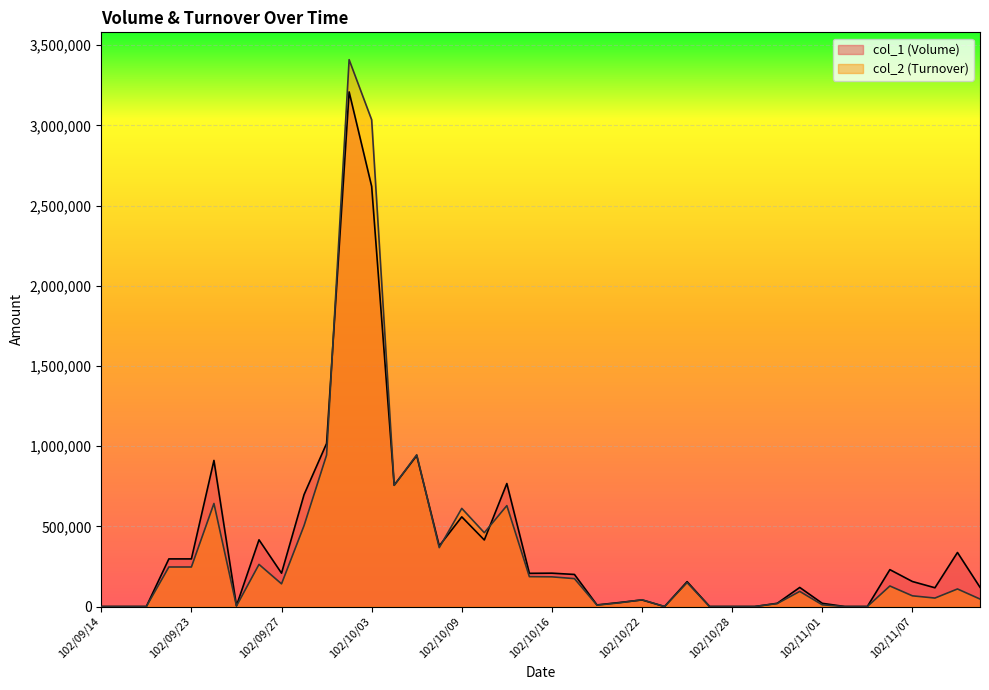

Which series has the widest spread of values?

col_2 (Turnover)